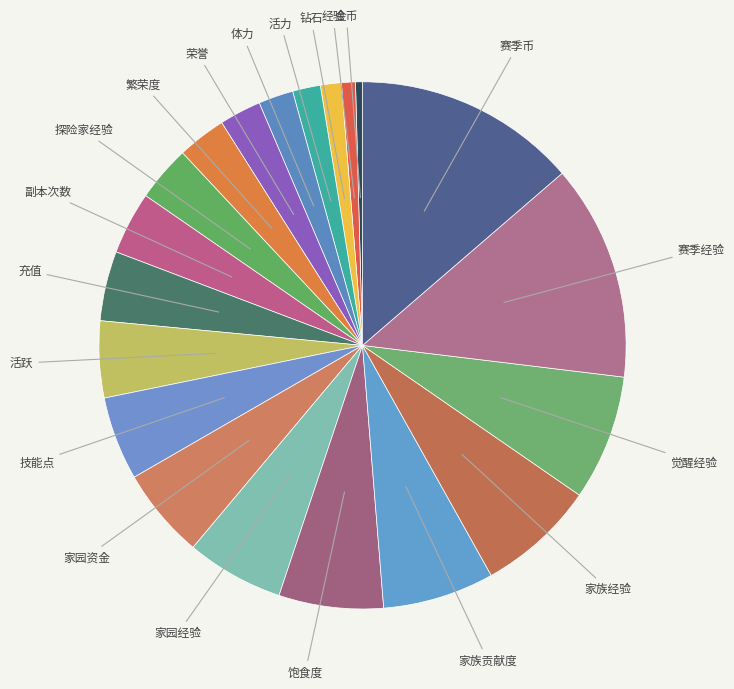

Rank the categories by value from lowest to highest.

金币, 经验, 钻石, 活力, 体力, 荣誉, 繁荣度, 探险家经验, 副本次数, 充值, 活跃, 技能点, 家园资金, 家园经验, 饱食度, 家族贡献度, 家族经验, 觉醒经验, 赛季经验, 赛季币